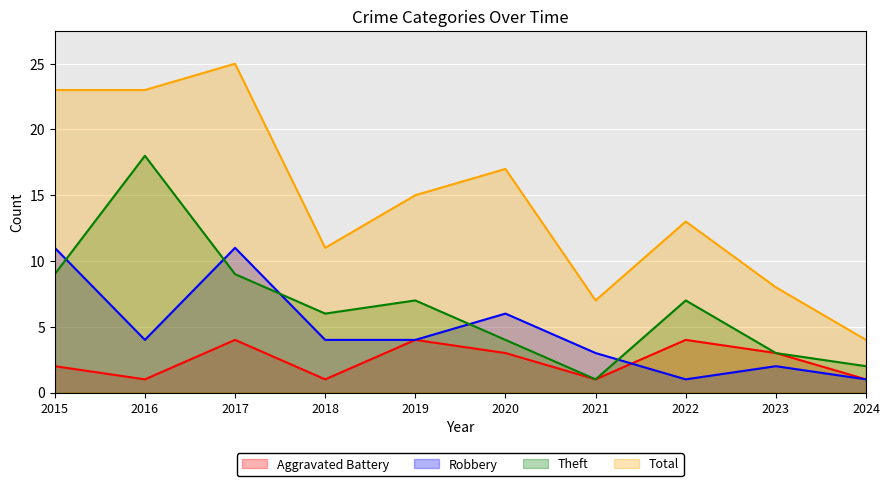

True or false: Total and Aggravated Battery intersect in this chart.

False